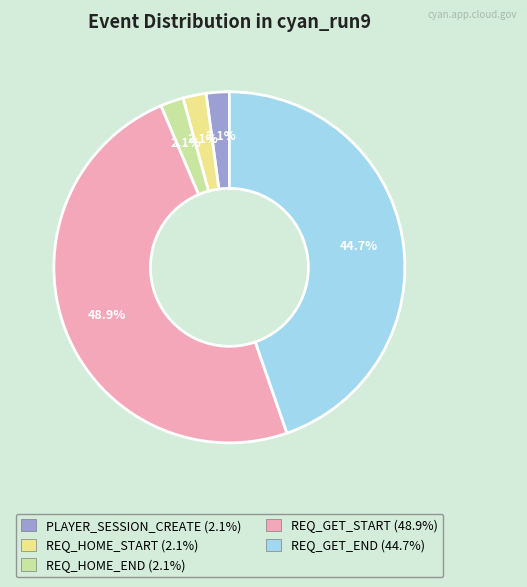

Approximately how many times larger is the value at REQ_HOME_START compared to PLAYER_SESSION_CREATE?

1.0